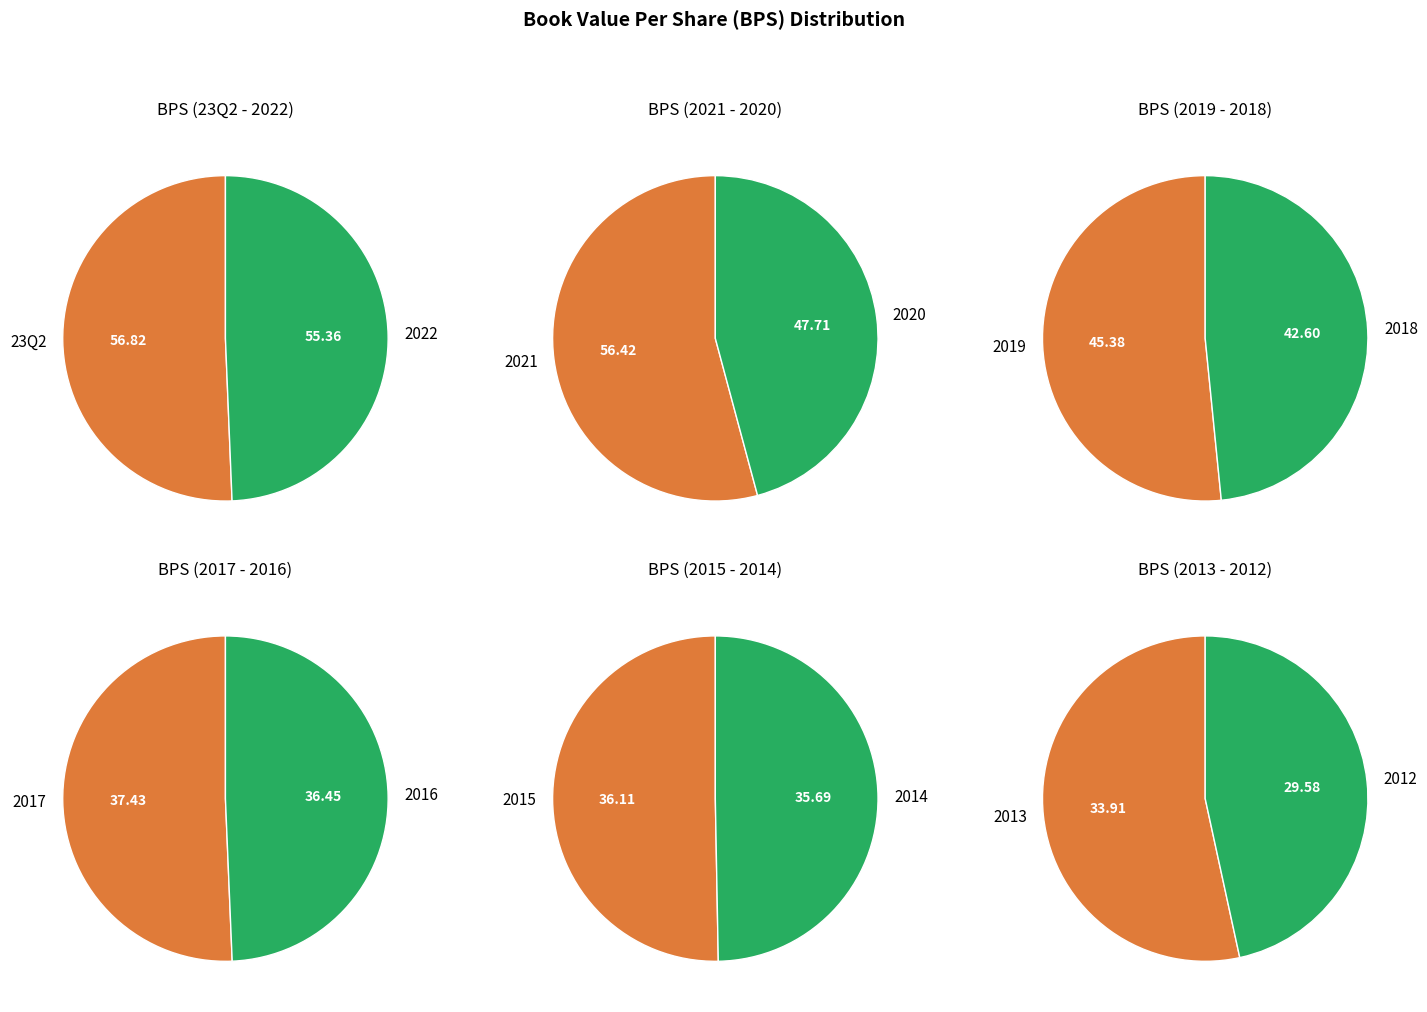

Count the number of slices in the pie.

12